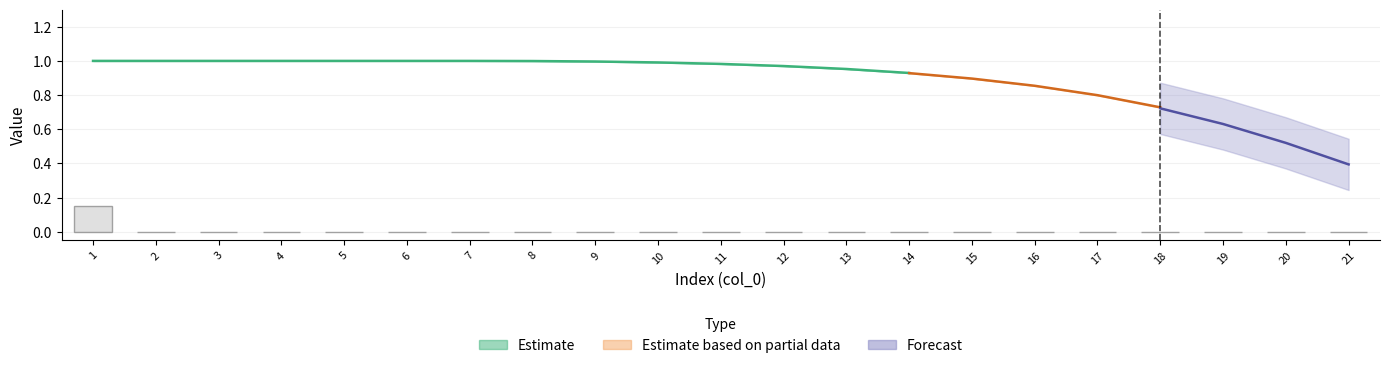

What is the sum of all col_1 values?

18.7